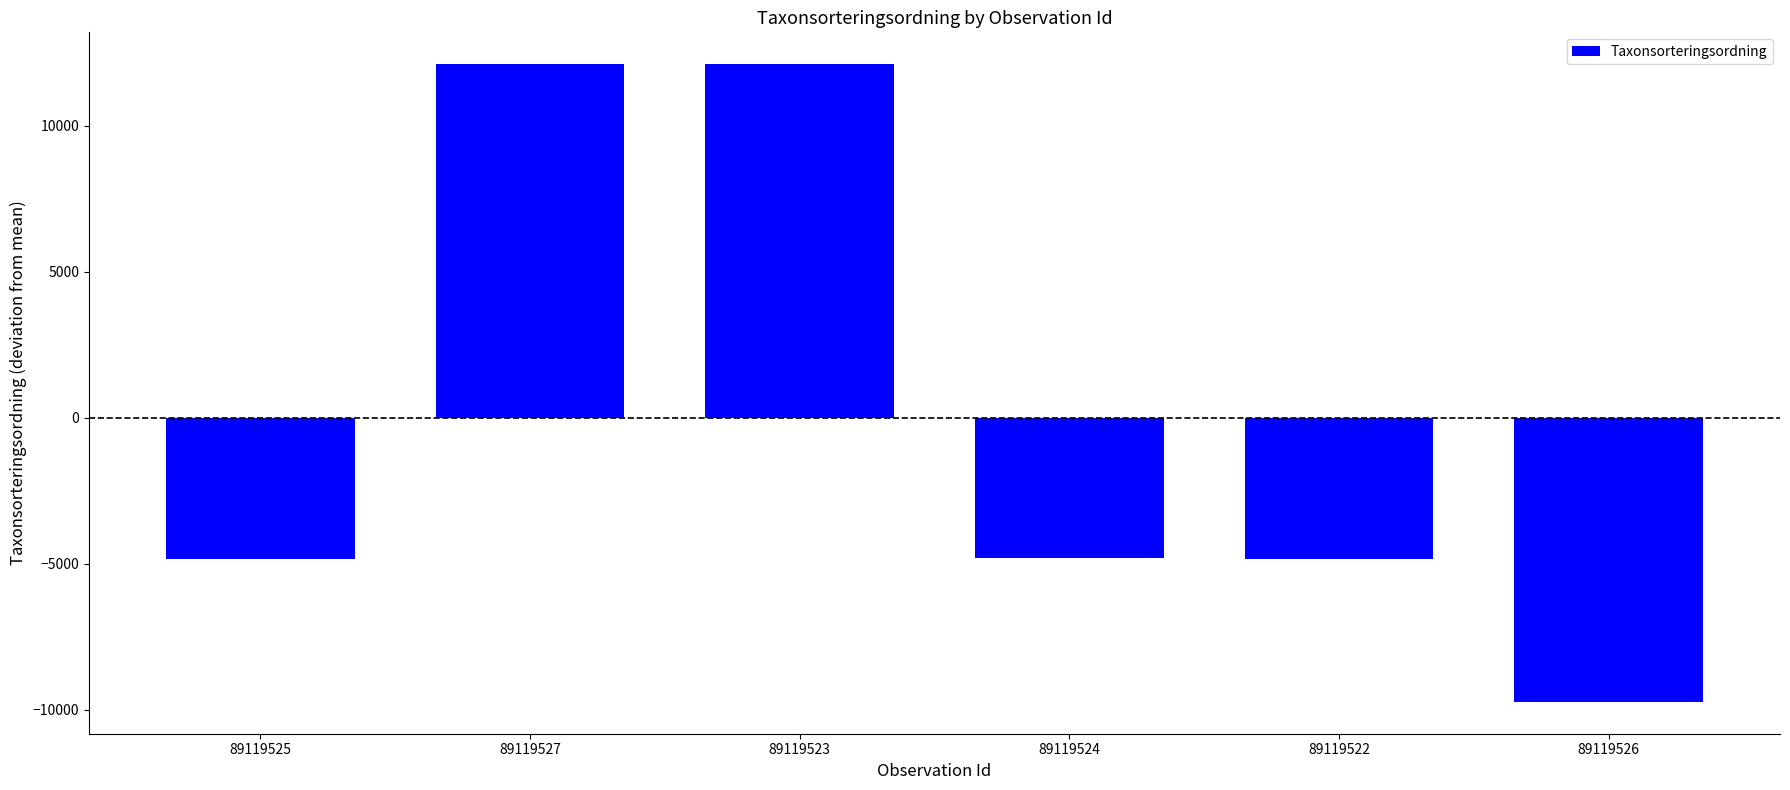

What is the greatest value displayed?

12110.7